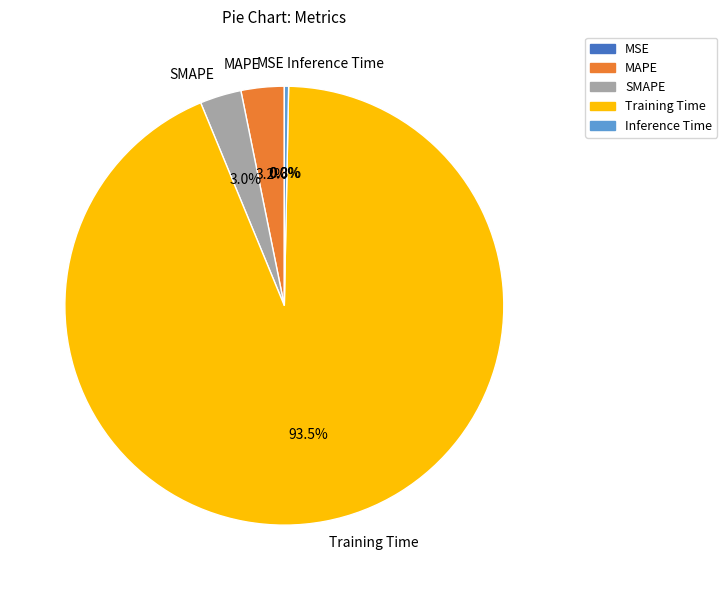

Which has a higher value, Inference Time or SMAPE?

SMAPE